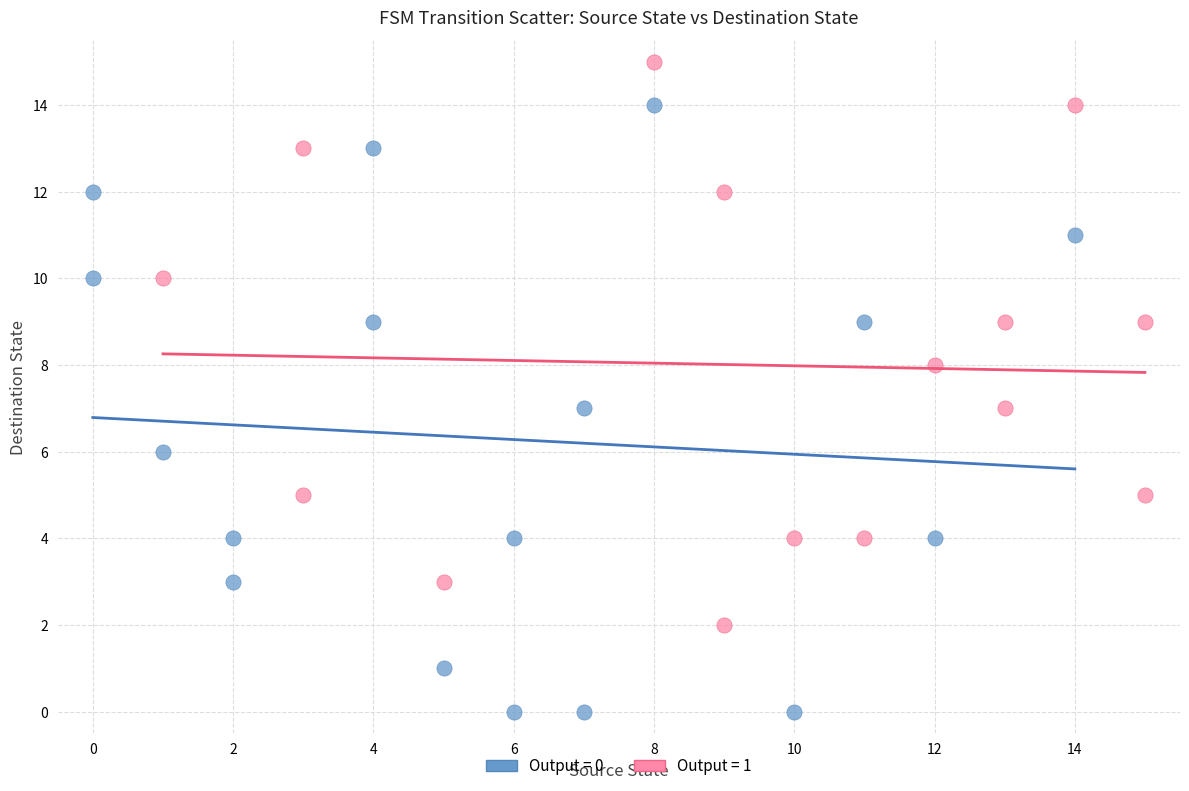

Which series contains the highest Y value?

Output = 1